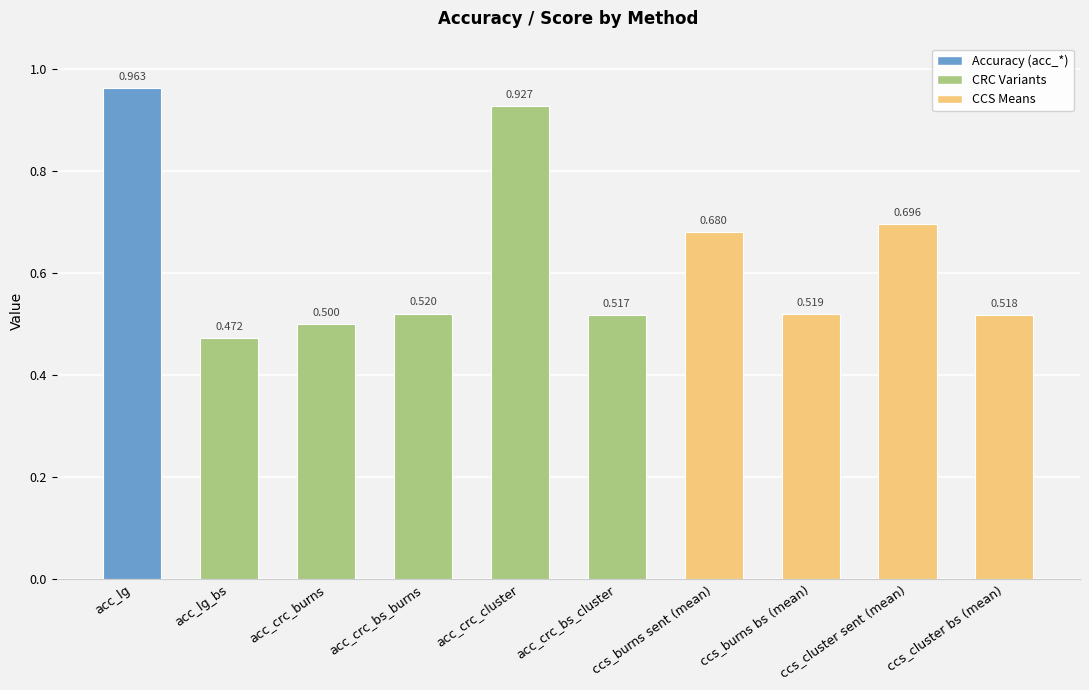

Are the bars grouped side by side (vs. stacked)?

No